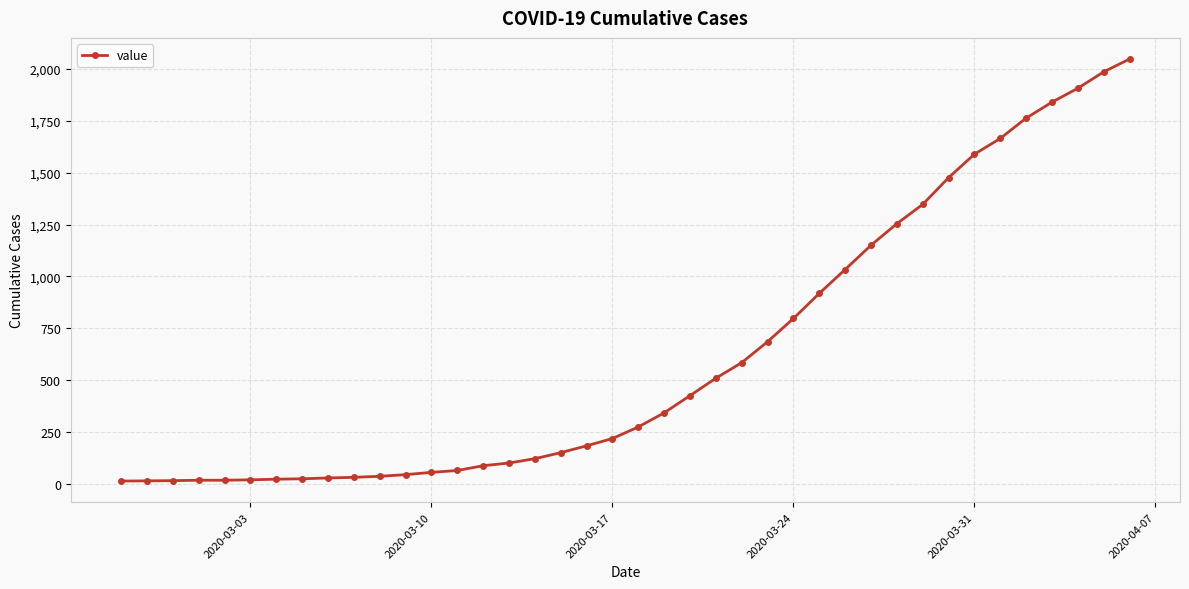

What is the difference between the second highest and minimum values?

1973